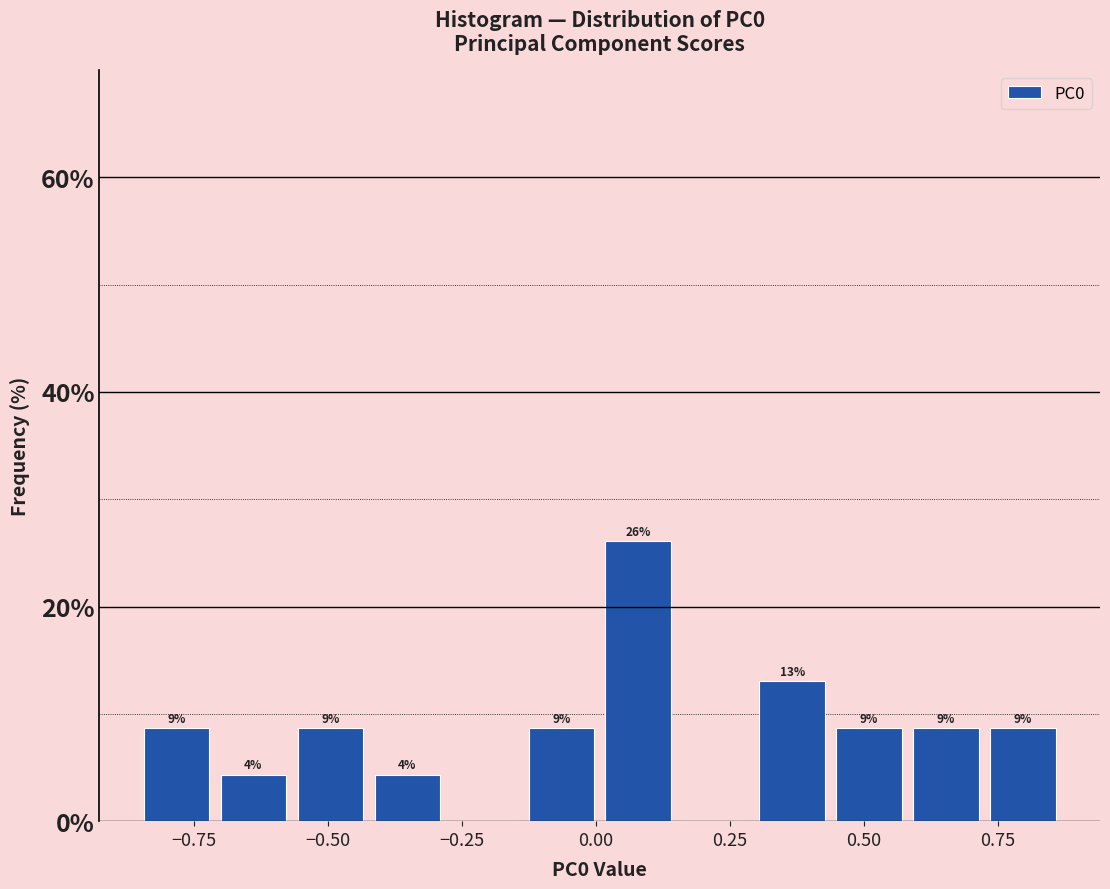

Read against the x-axis, roughly where is the centre of the tallest bar?

0.10